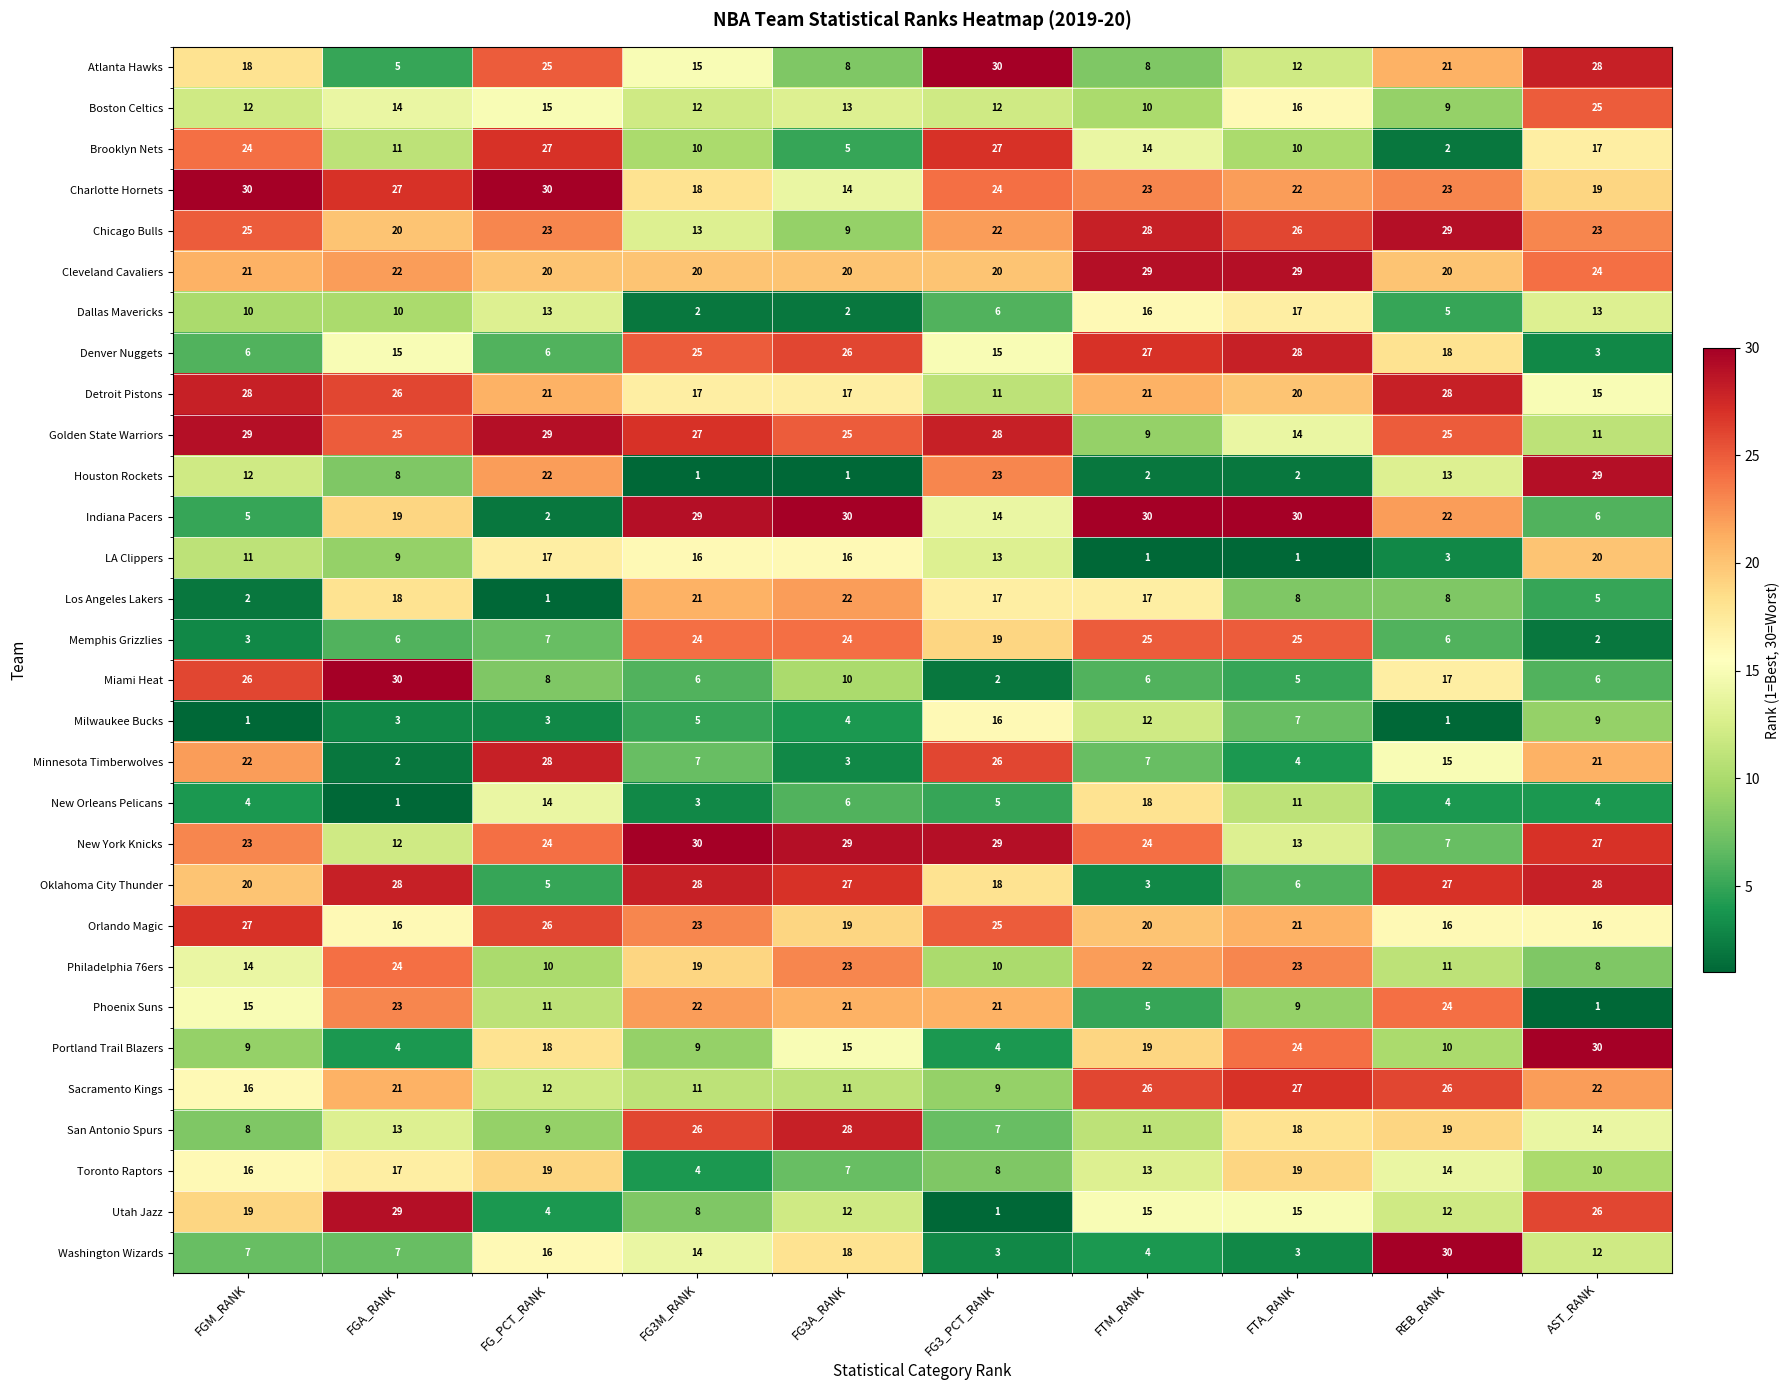

What is the spread (max minus min) of values at FG3_PCT_RANK?

29